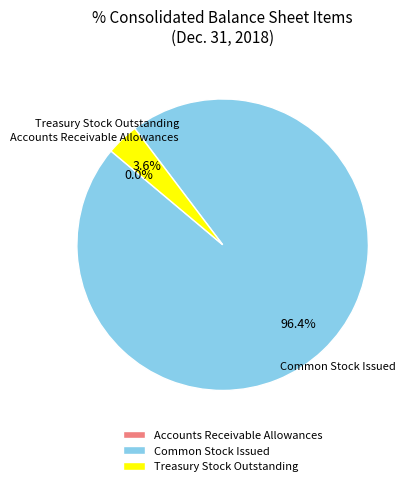

Do Common Stock Issued and Treasury Stock Outstanding together represent more than half of the pie?

Yes